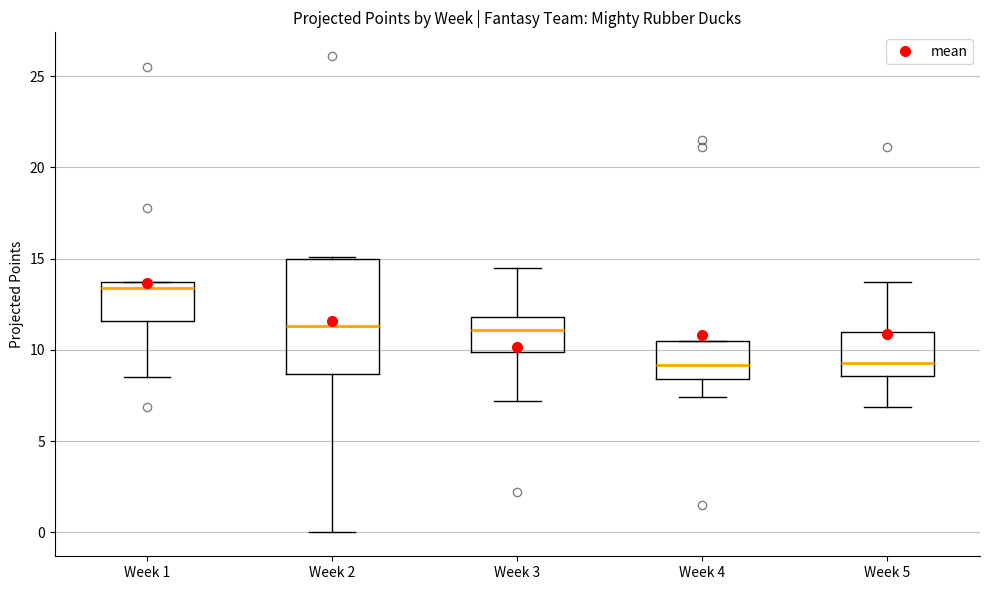

Which box is the tallest, from its lower edge to its upper edge?

Week 2